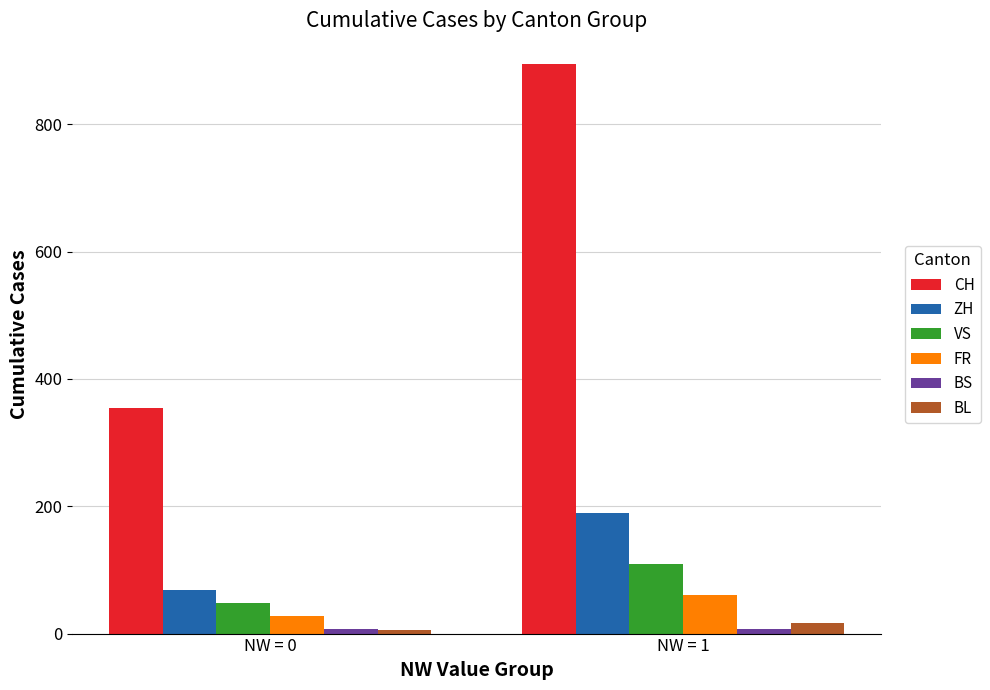

Rank the categories by CH value from lowest to highest.

NW = 0, NW = 1